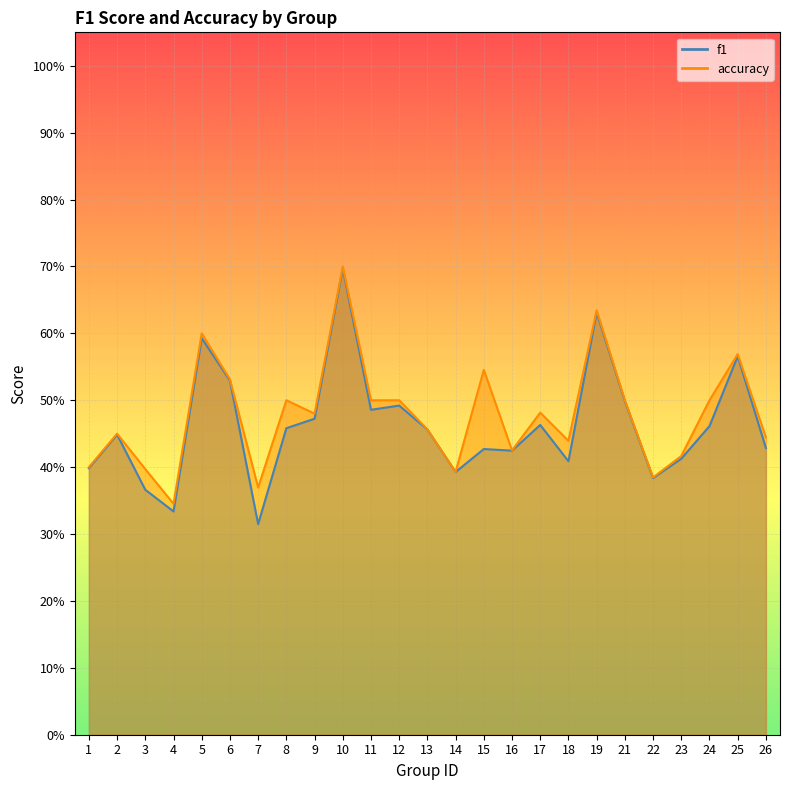

Which has a higher value, 25 or 1?

25